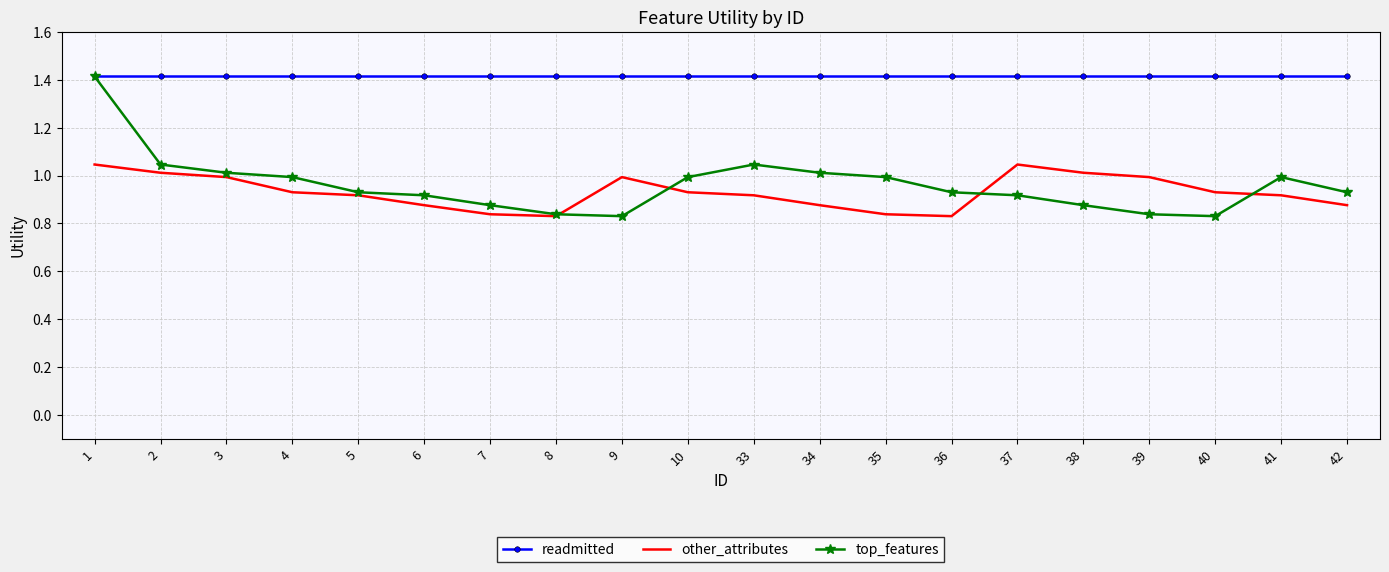

Is the value of top_features at 41 greater than the value of readmitted at 41?

No